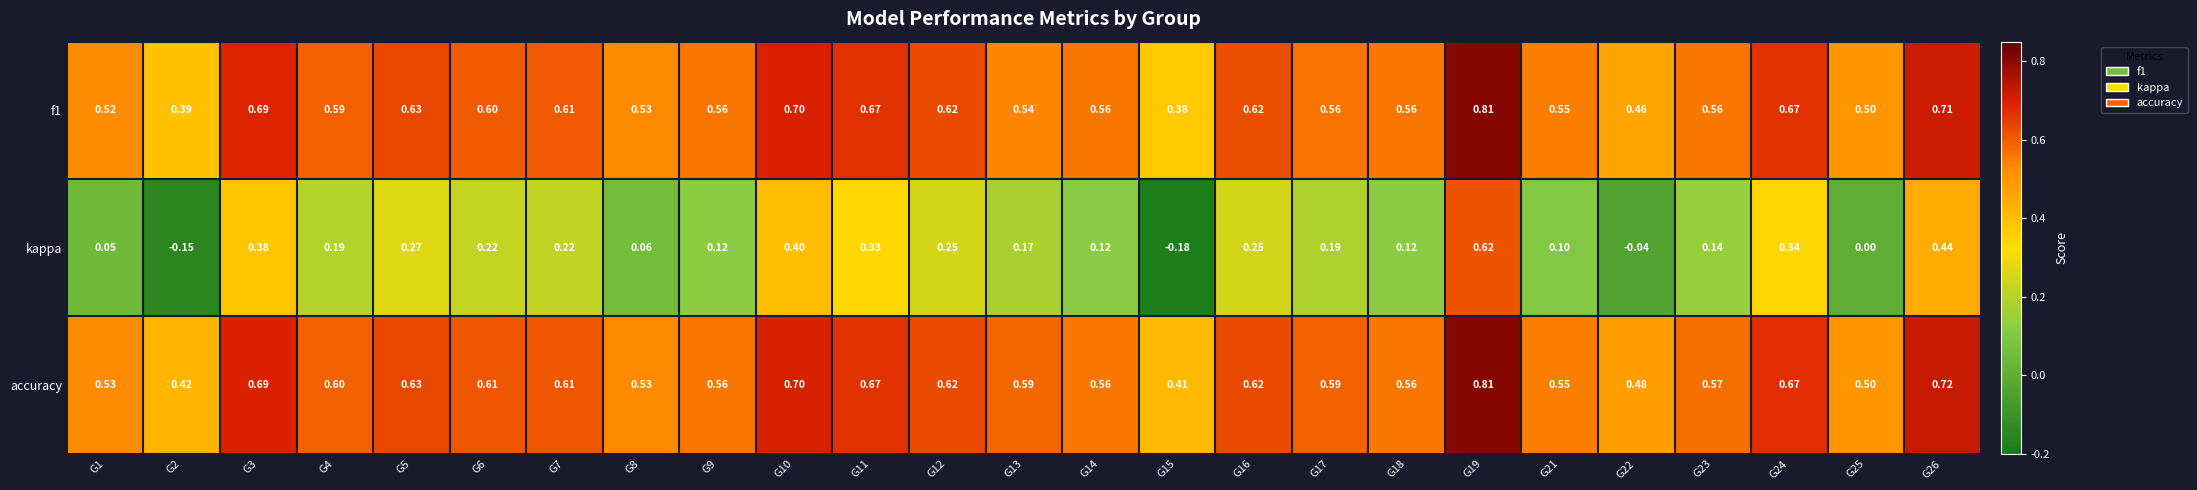

Which series has the largest total across all categories?

accuracy